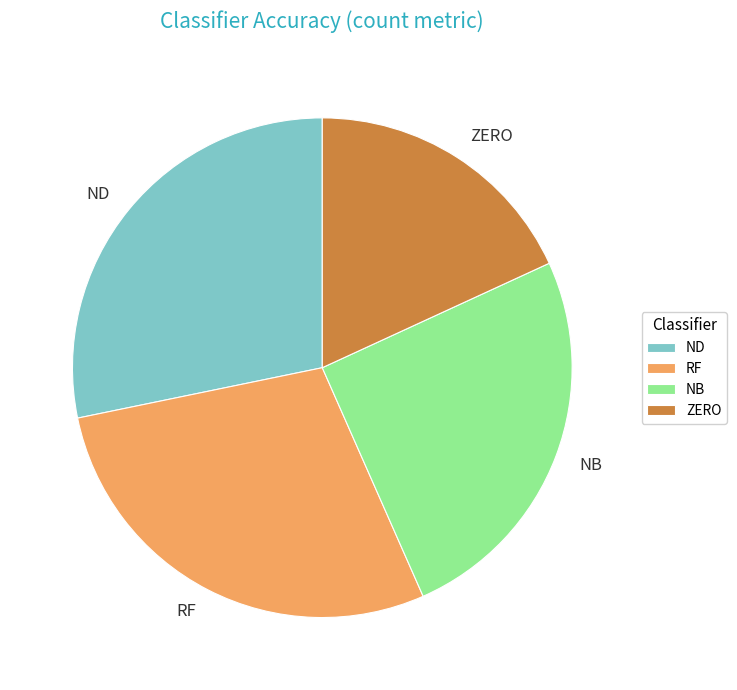

What is the smallest slice in the pie chart?

ZERO